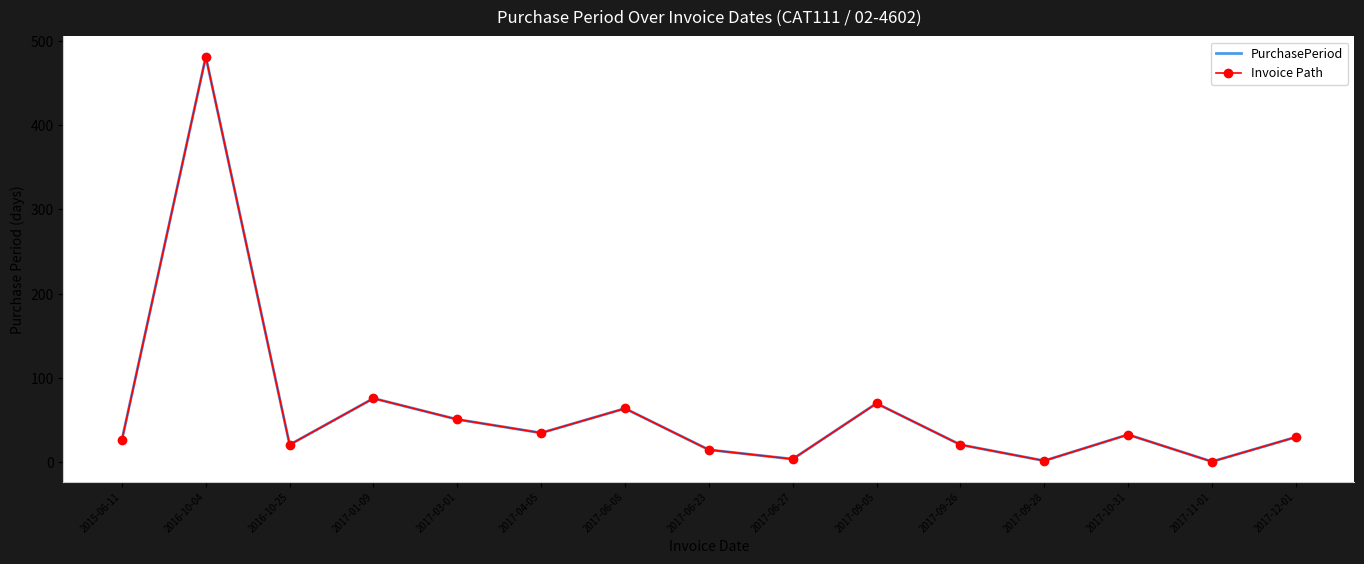

Is this an area chart (filled region under the line)?

No